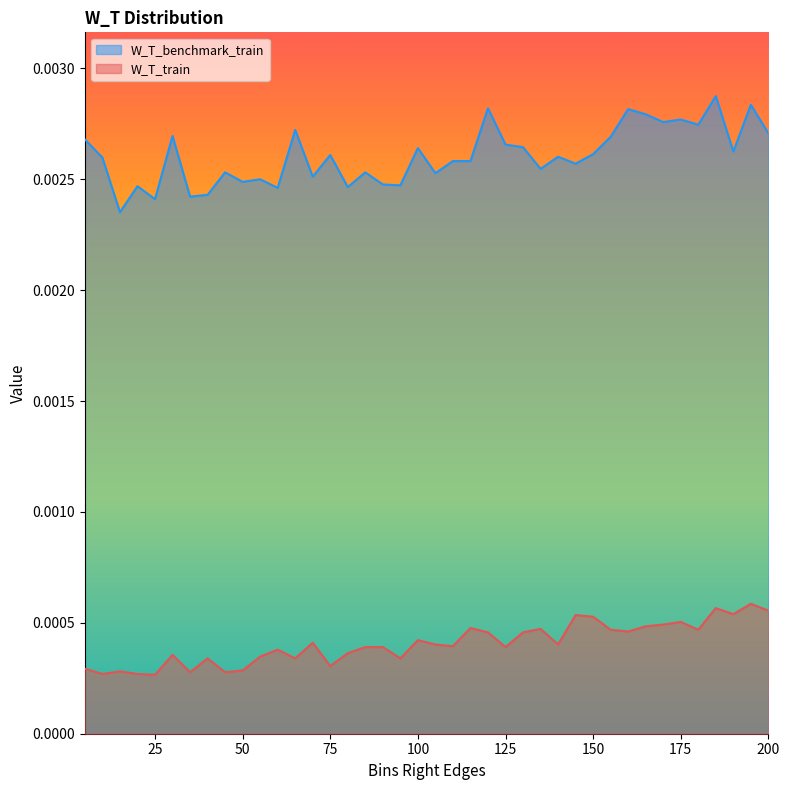

Which series has the largest range (max minus min)?

W_T_benchmark_train